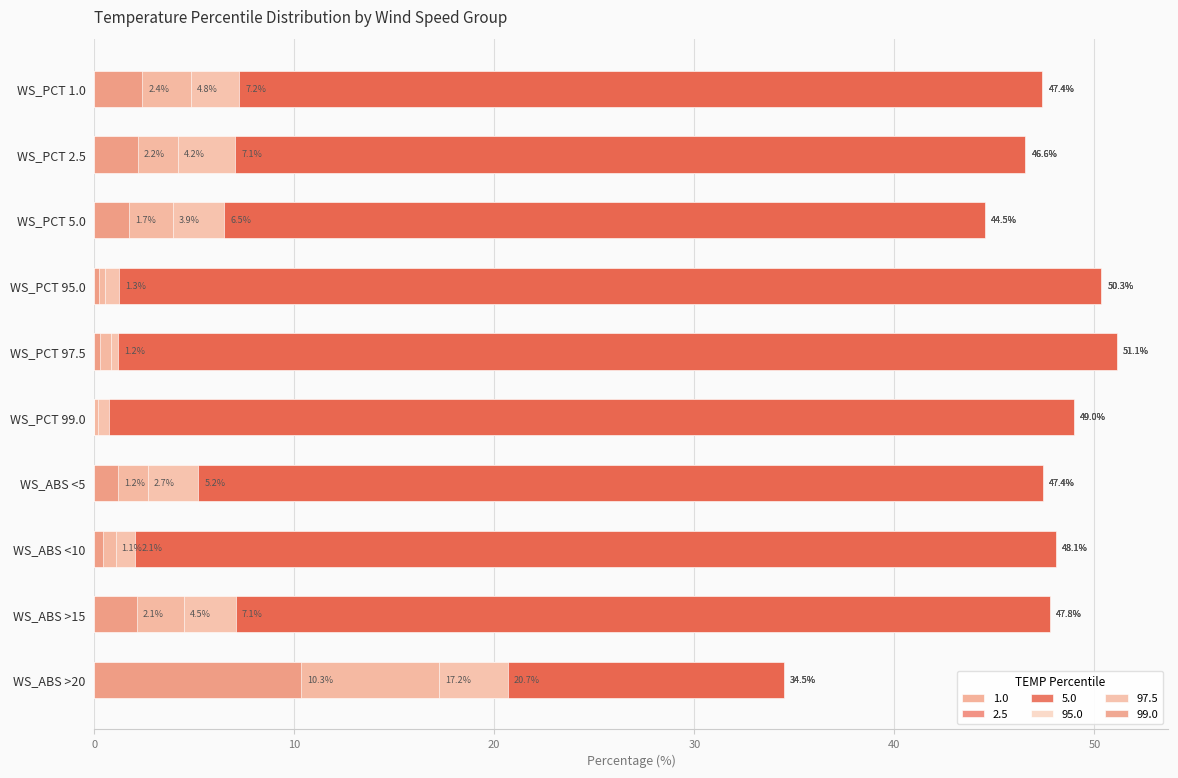

What is the difference between the second highest and second lowest values in the 97.5 series?

4.3